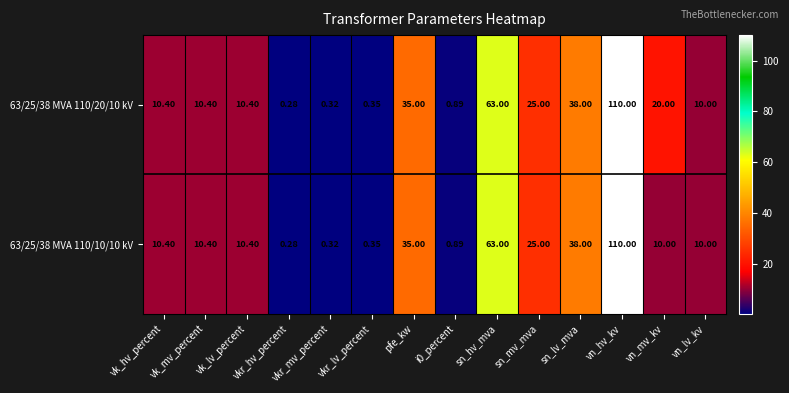

At which label is 63/25/38 MVA 110/20/10 kV closest to 55?

sn_hv_mva